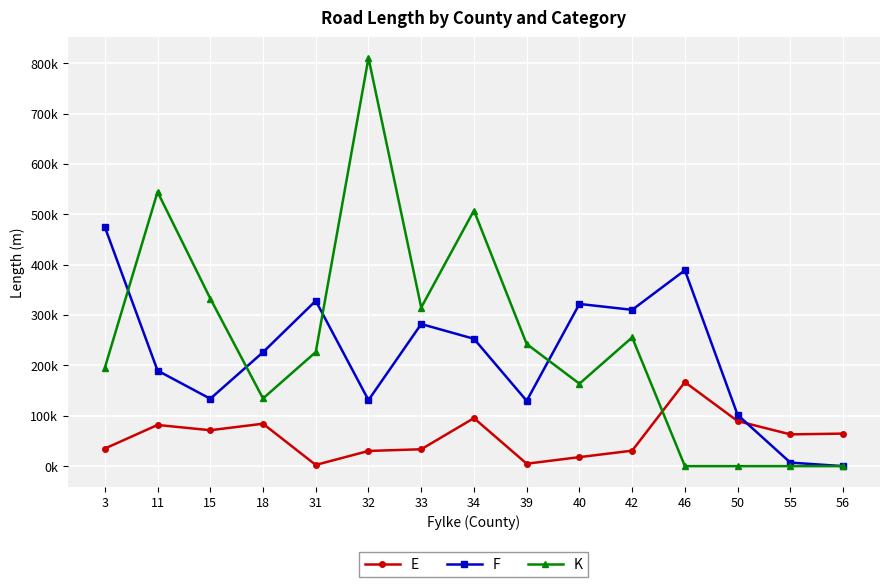

Where is the first local minimum for K?

18